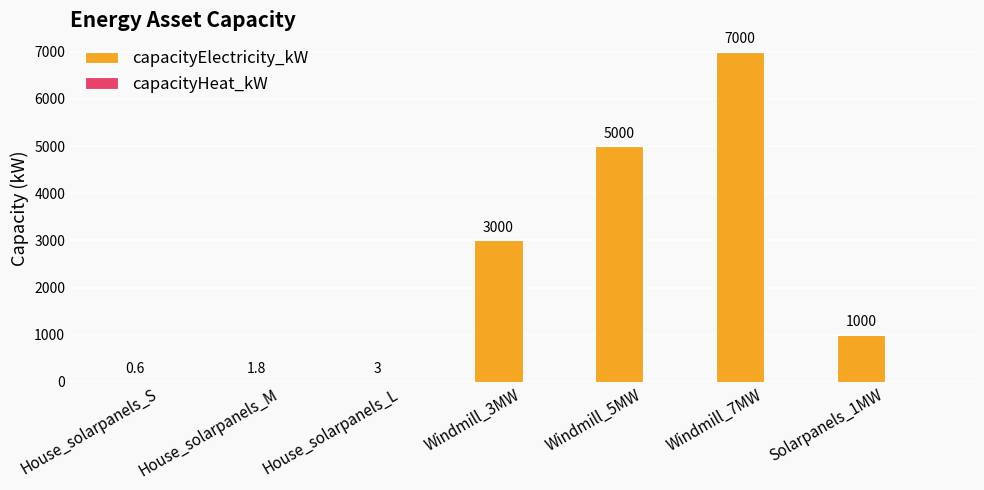

Between House_solarpanels_L and House_solarpanels_S, which is larger?

House_solarpanels_L